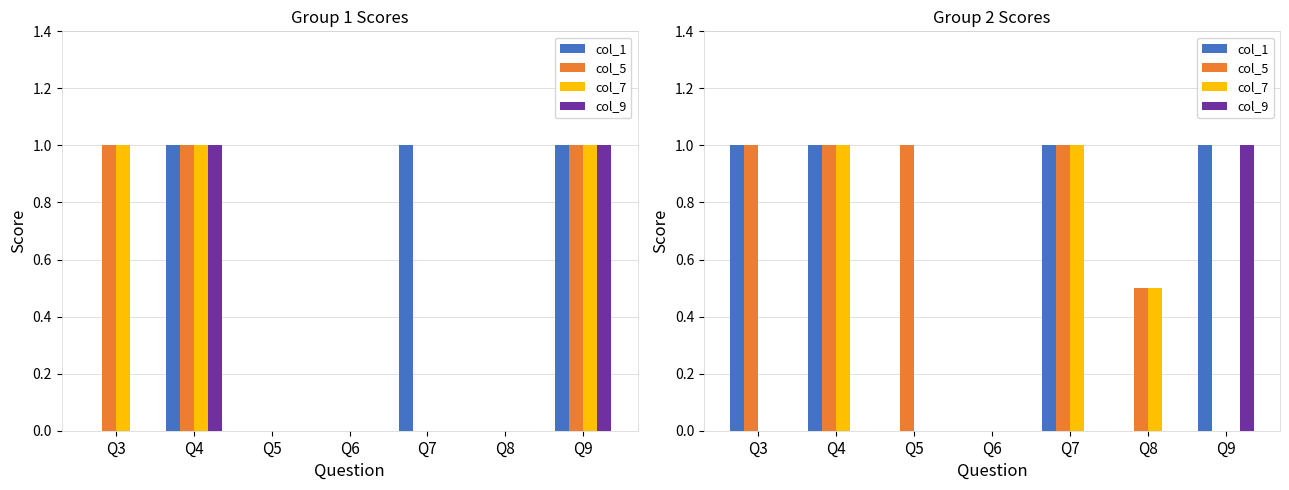

At which label is col_7 closest to 0?

Q3